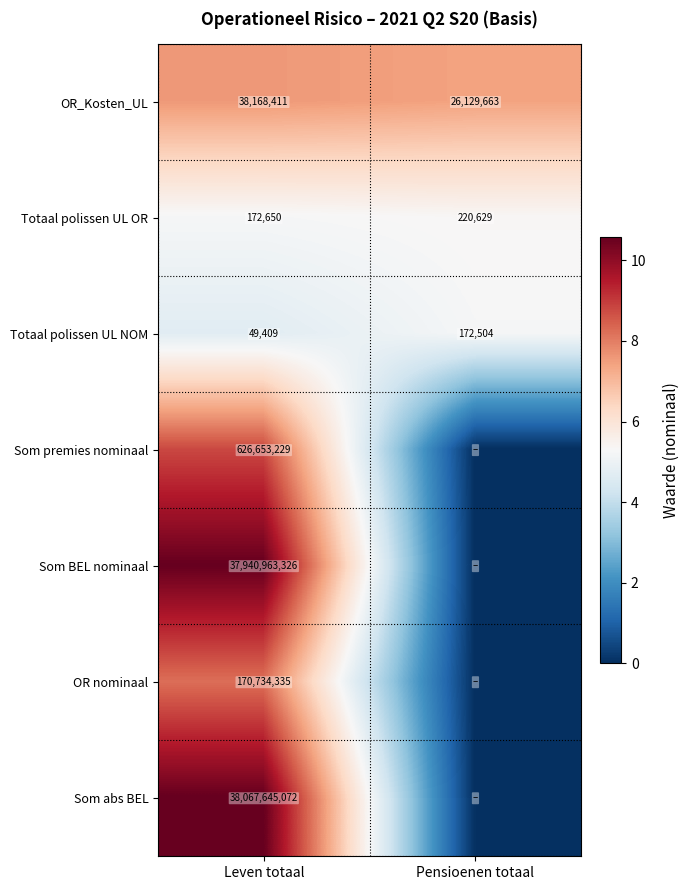

What is the spread (max minus min) of values at Leven totaal?

38067595663